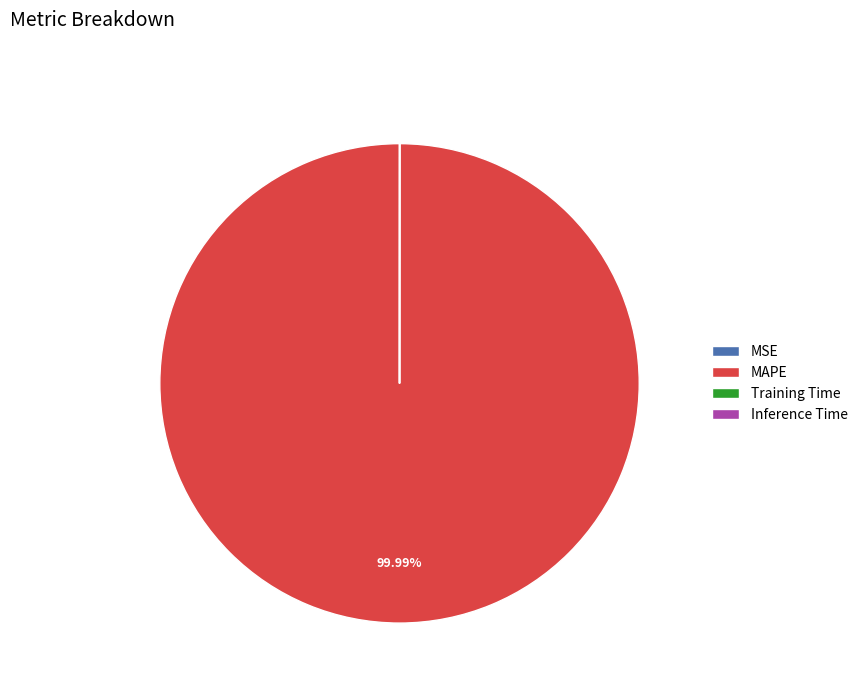

Does any single category account for the majority?

Yes